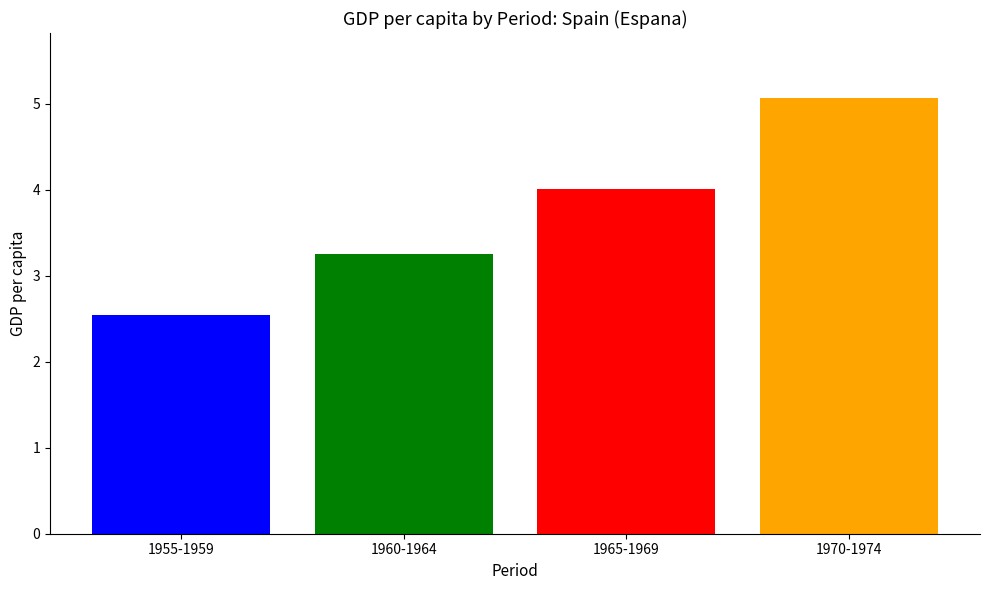

What value does the data have at 1972?

5.1